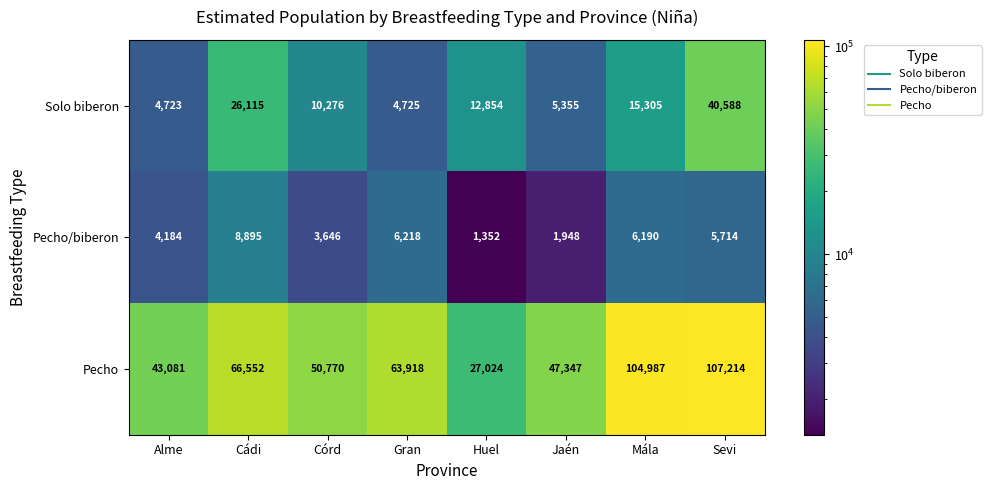

True or false: Solo biberon has a value of 4258 at Córd.

False